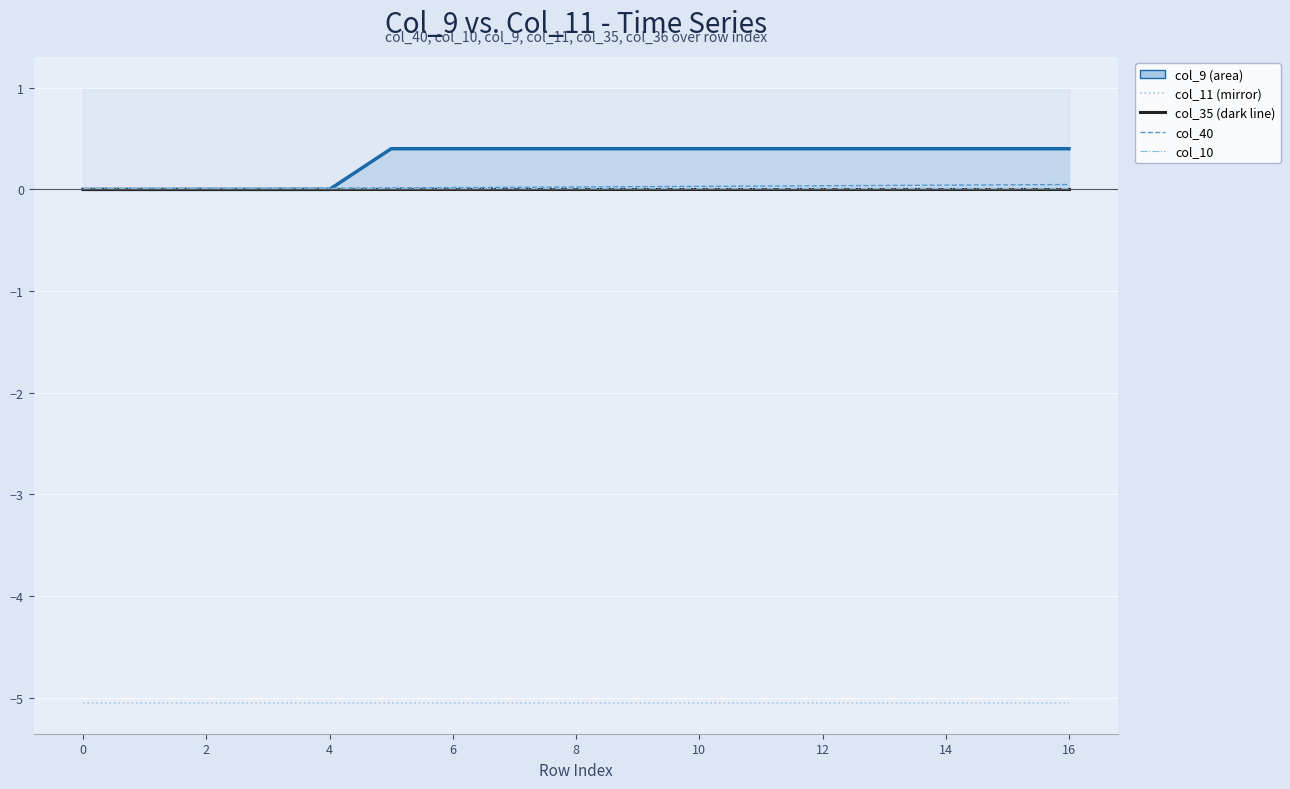

What is the maximum value shown in the chart?

0.4